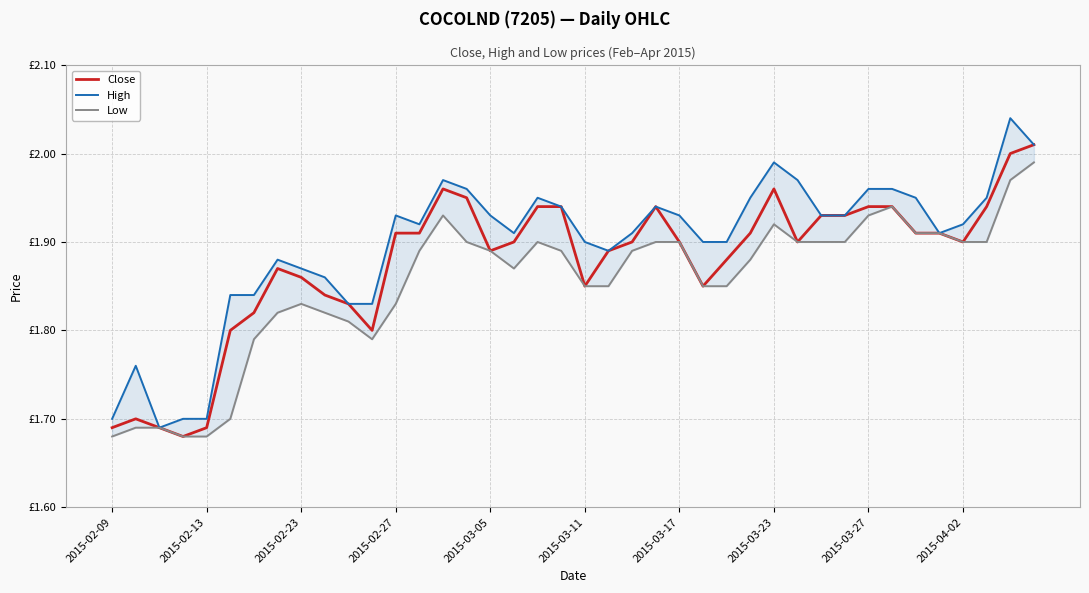

At which category is the sum across all series the highest?

38